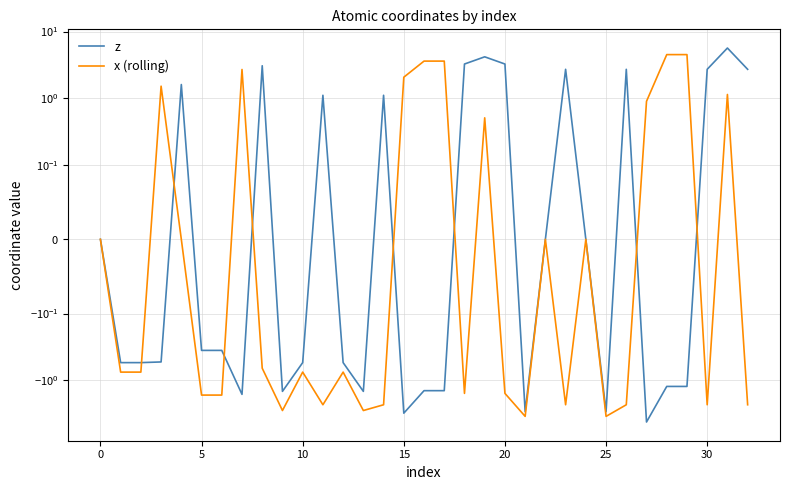

In x (rolling), how many points are lower than both neighbors (excluding endpoints)?

9